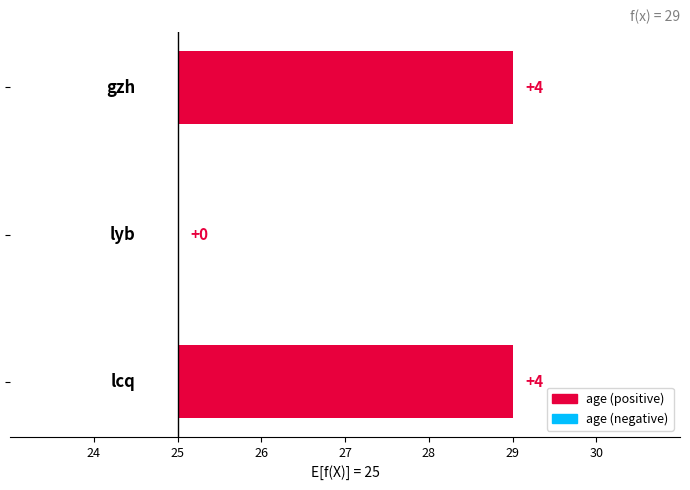

What is the average value?

3